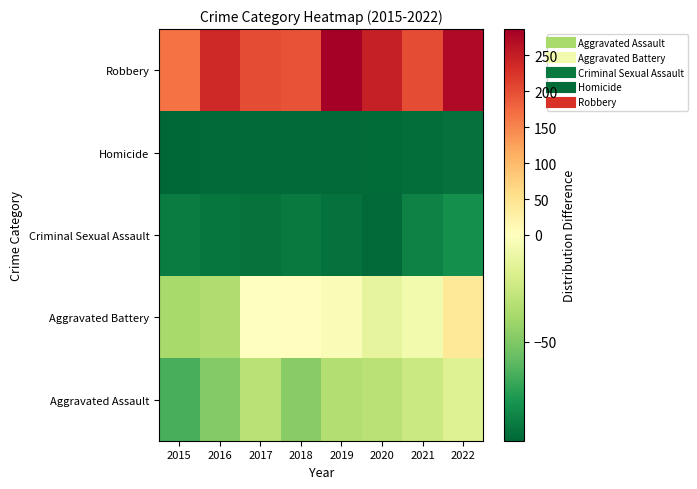

Reading right to left, what are all the values shown in this chart?

Aggravated Assault: 2022=-16.2	2021=-24.2	2020=-31.2	2019=-33.2	2018=-47.2	2017=-31.2	2016=-48.2	2015=-65.2
Aggravated Battery: 2022=40.8	2021=-6.2	2020=-12.2	2019=-3.2	2018=1.8	2017=-0.2	2016=-35.2	2015=-38.2
Criminal Sexual Assault: 2022=-80.2	2021=-85.2	2020=-95.2	2019=-92.2	2018=-89.2	2017=-91.2	2016=-90.2	2015=-88.2
Homicide: 2022=-92.2	2021=-93.2	2020=-94.2	2019=-95.2	2018=-95.2	2017=-95.2	2016=-95.2	2015=-96.2
Robbery: 2022=274.8	2021=203.8	2020=247.8	2019=286.8	2018=196.8	2017=202.8	2016=238.8	2015=166.8